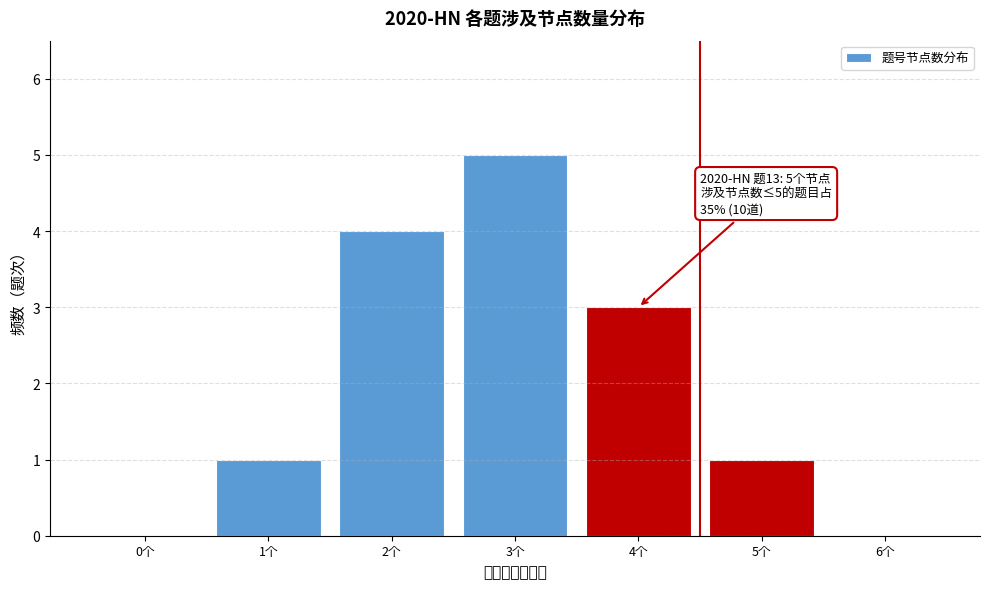

Reading right to left, extract all data points from this chart.

6个=0	5个=1	4个=3	3个=5	2个=4	1个=1	0个=0